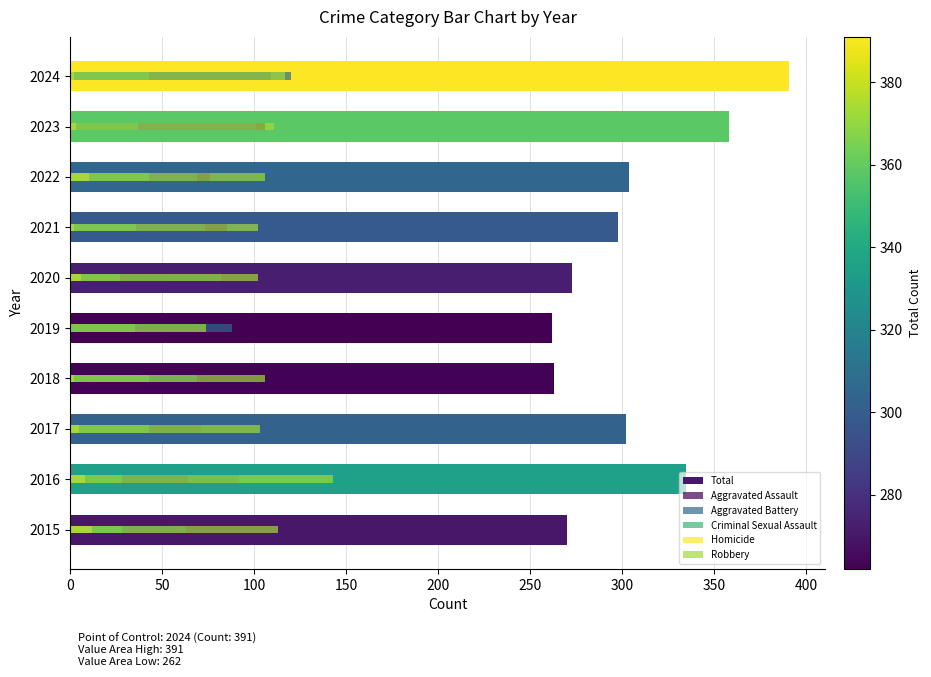

Rank the series at 2015 from lowest to highest value.

Homicide, Criminal Sexual Assault, Aggravated Assault, Aggravated Battery, Robbery, Total